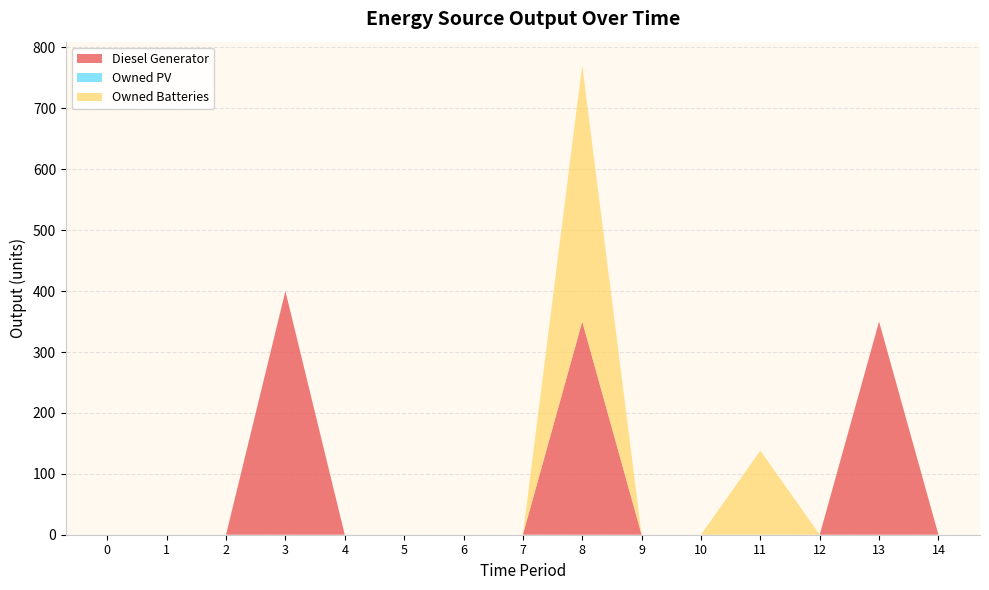

Reading right to left, extract all data points from this chart.

Diesel Generator: 14=0	13=350	12=0	11=0	10=0	9=0	8=350	7=0	6=0	5=0	4=0	3=400	2=0	1=0	0=0
Owned PV: 14=0	13=0	12=0	11=0	10=0	9=0	8=0	7=0	6=0	5=0	4=0	3=0	2=0	1=0	0=0
Owned Batteries: 14=0	13=0	12=0	11=138	10=0	9=0	8=421	7=0	6=0	5=0	4=0	3=0	2=0	1=0	0=0